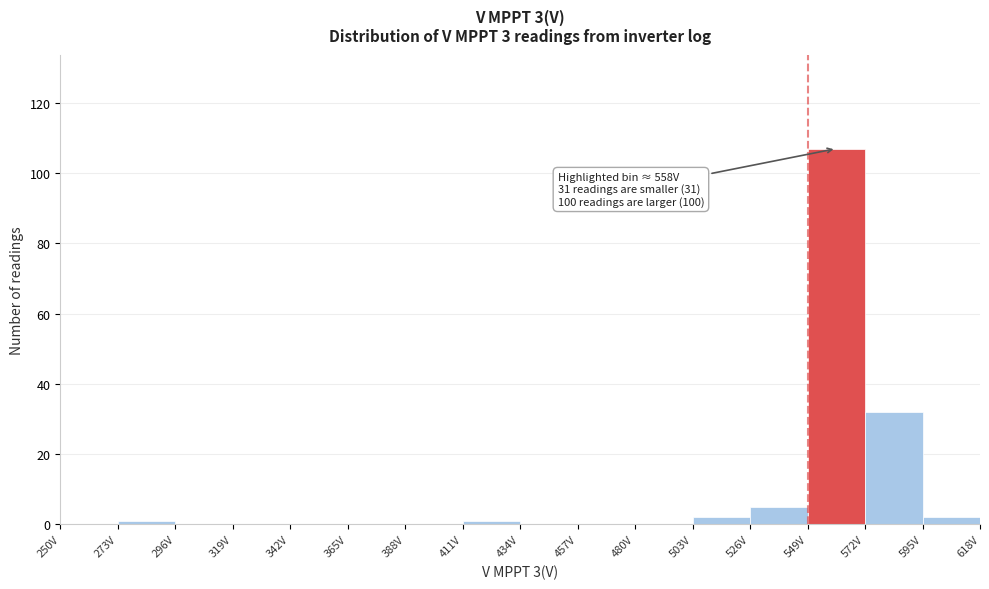

Over which range of the x-axis is the bar tallest?

549 to 572